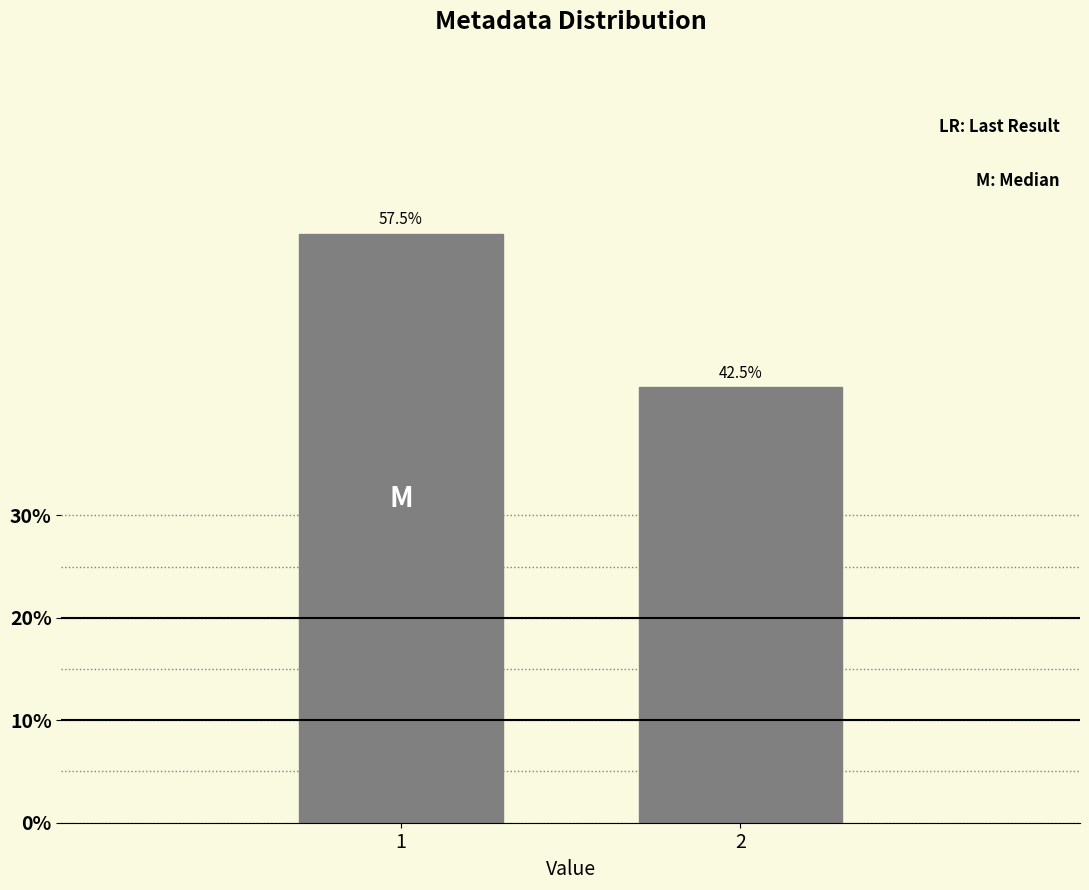

Reading left to right, transcribe all the data shown in this chart.

57.5	42.5